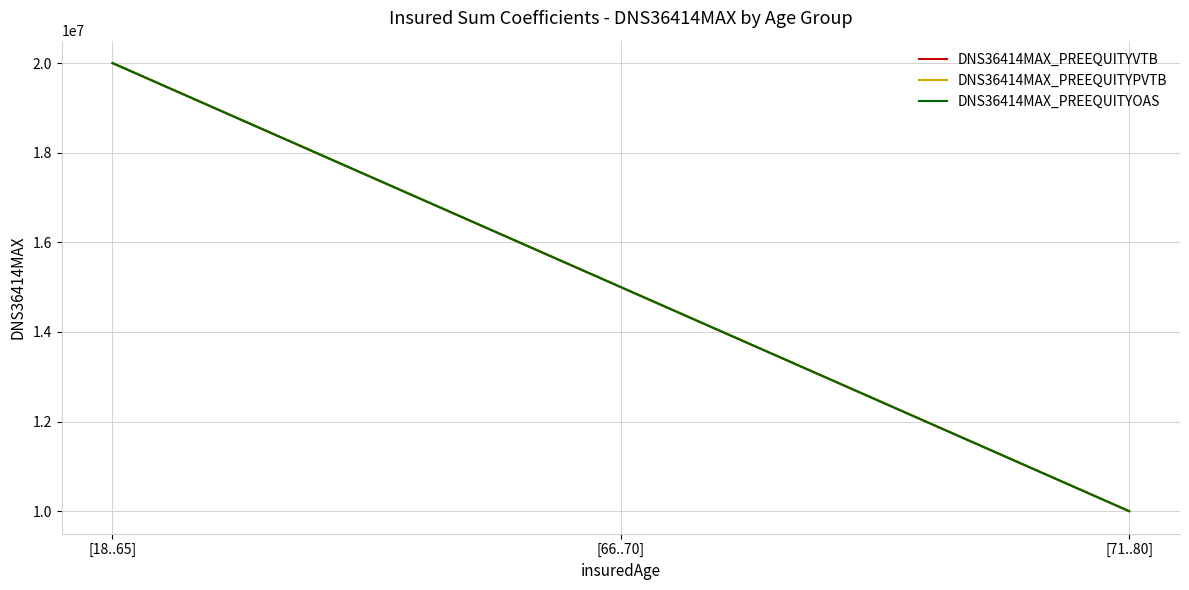

Does the chart display data point markers on the line(s)?

No